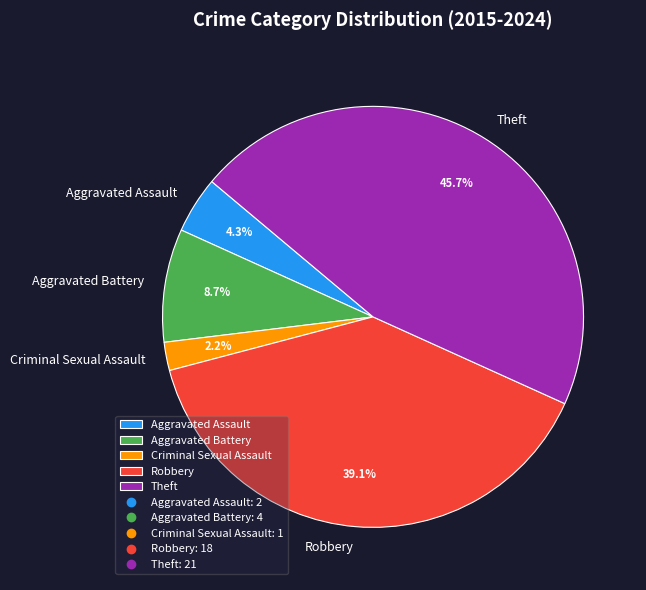

Is the sum of Robbery and Criminal Sexual Assault greater than half?

No